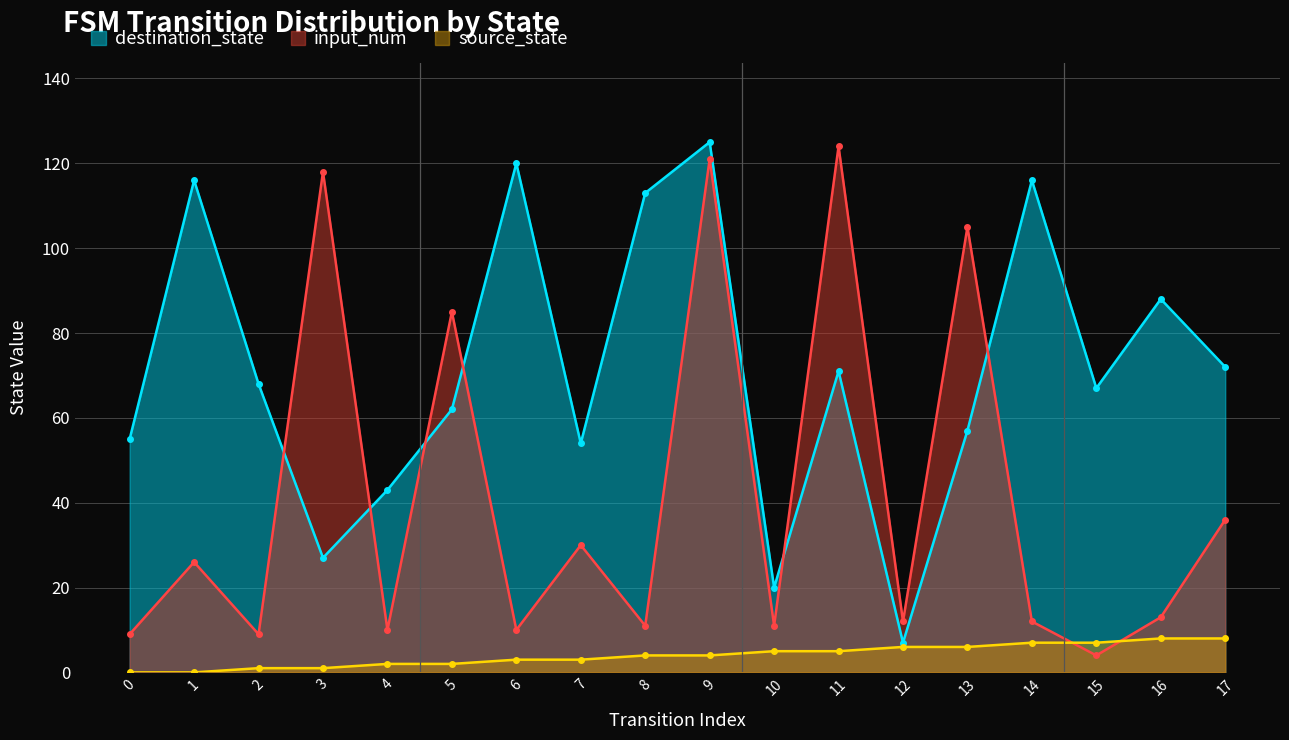

Rank the series by their average value, from highest to lowest.

destination_state, input_num, source_state